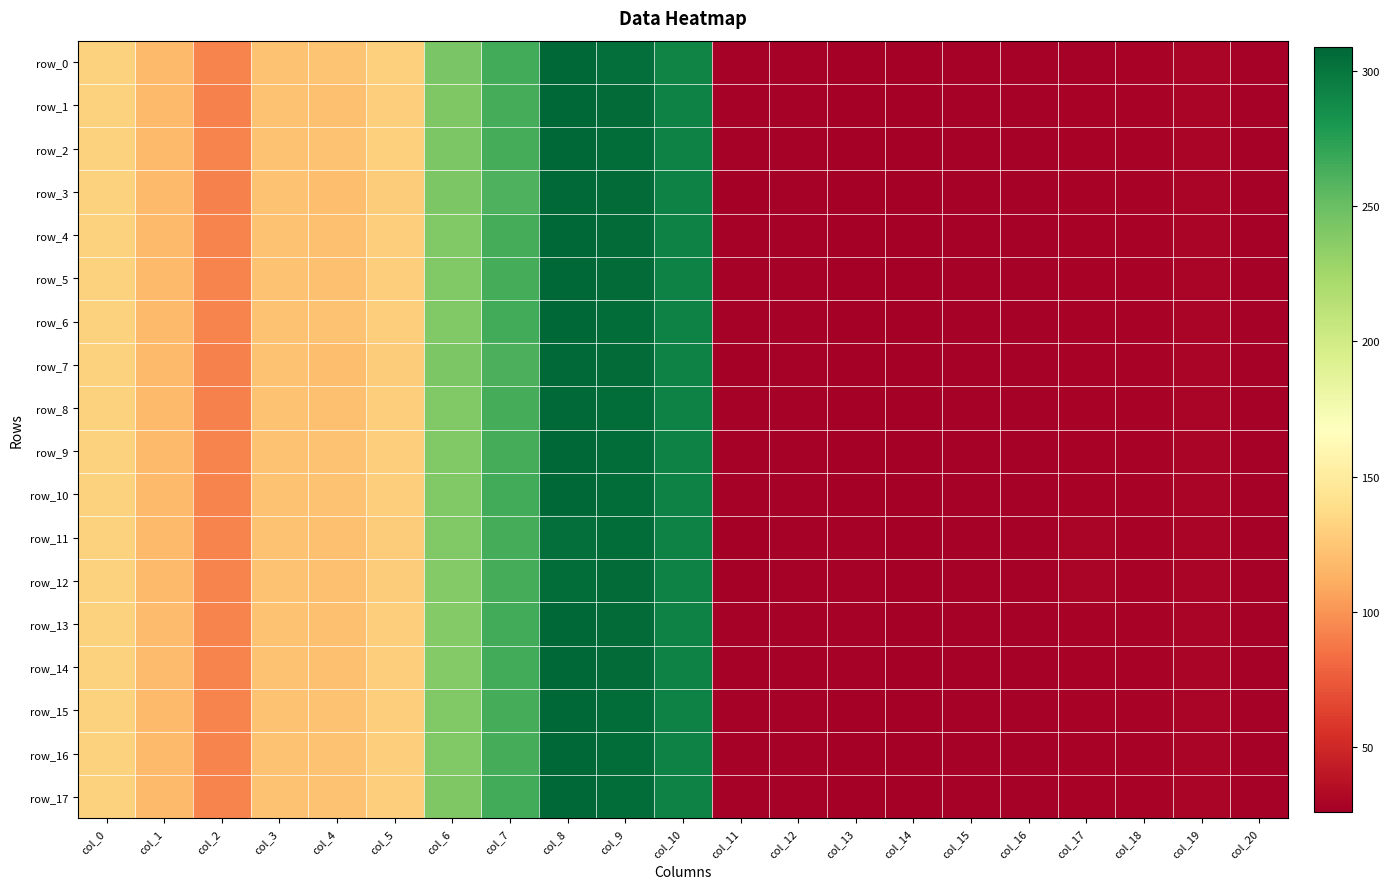

Is it true that row_17 equals 28.8 at col_18?

True